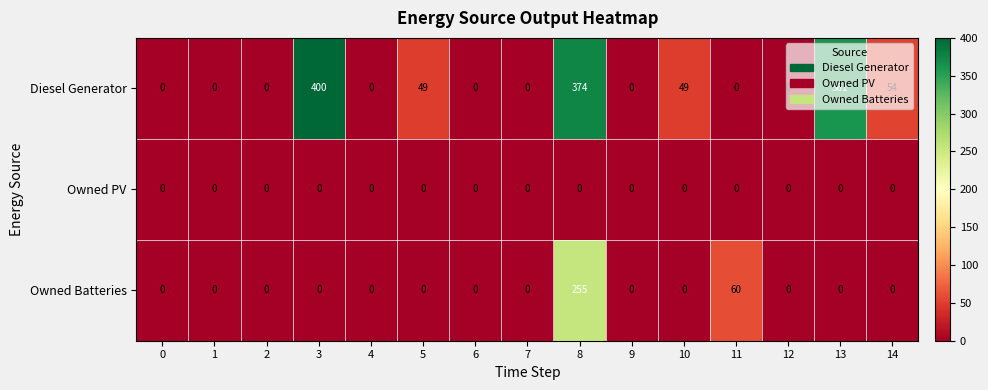

At which category is the sum across all series the highest?

8